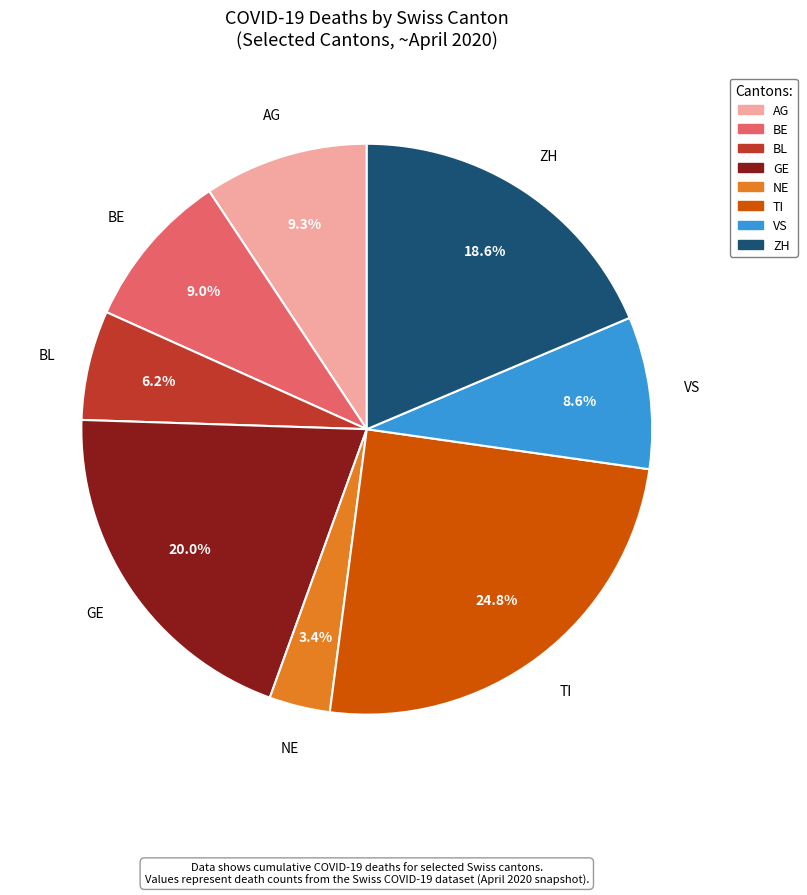

Combined, what portion of the pie is TI and VS?

33.4%